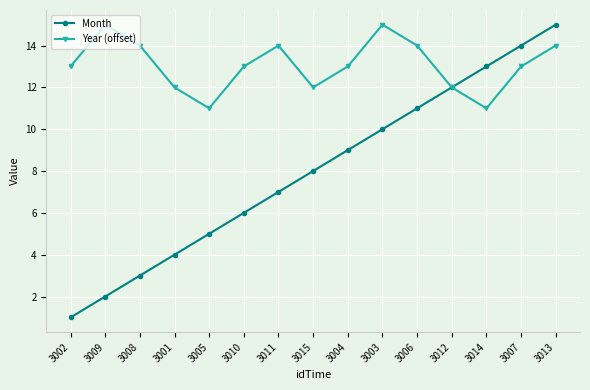

Does the chart display data point markers on the line(s)?

Yes